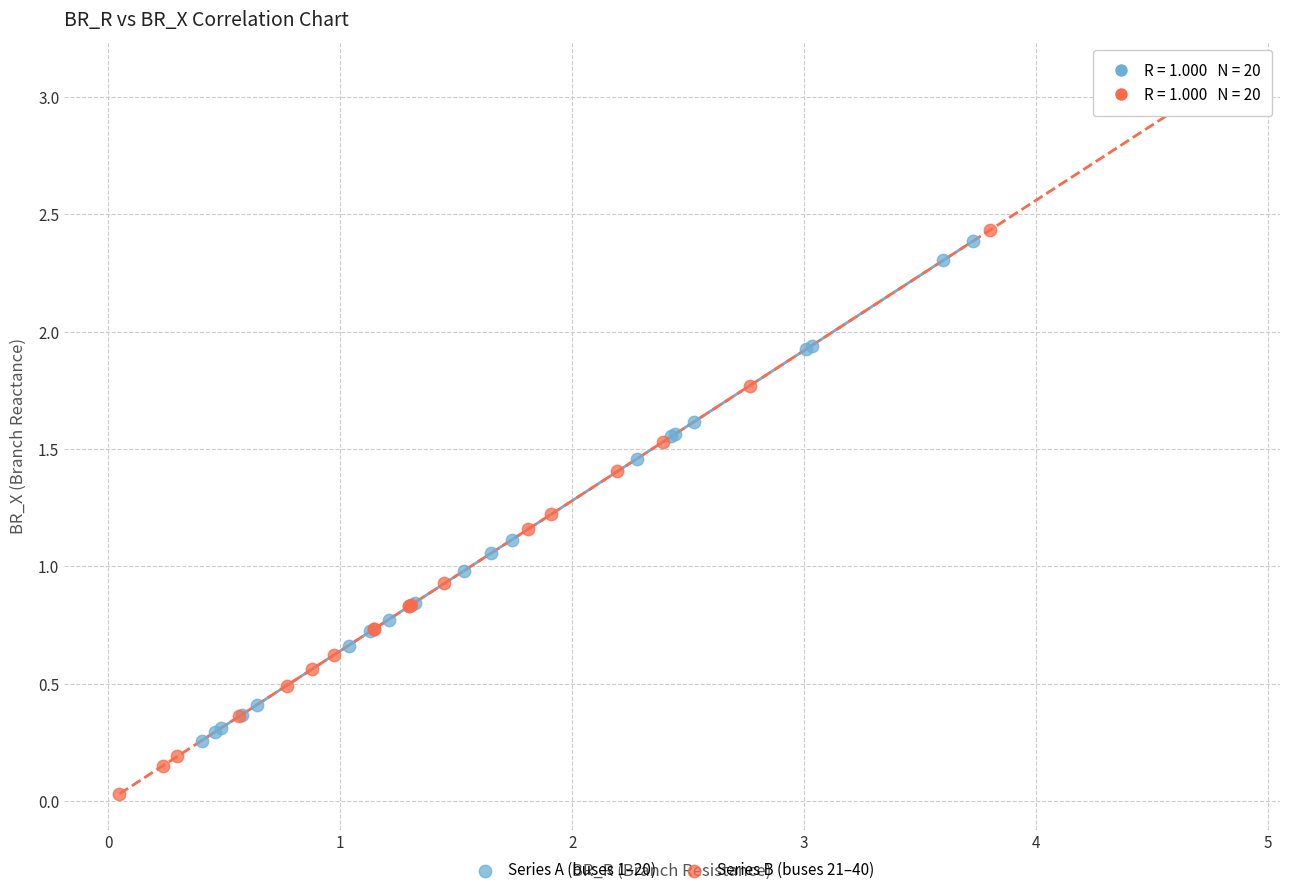

Which series contains the highest Y value?

Series B (buses 21–40)